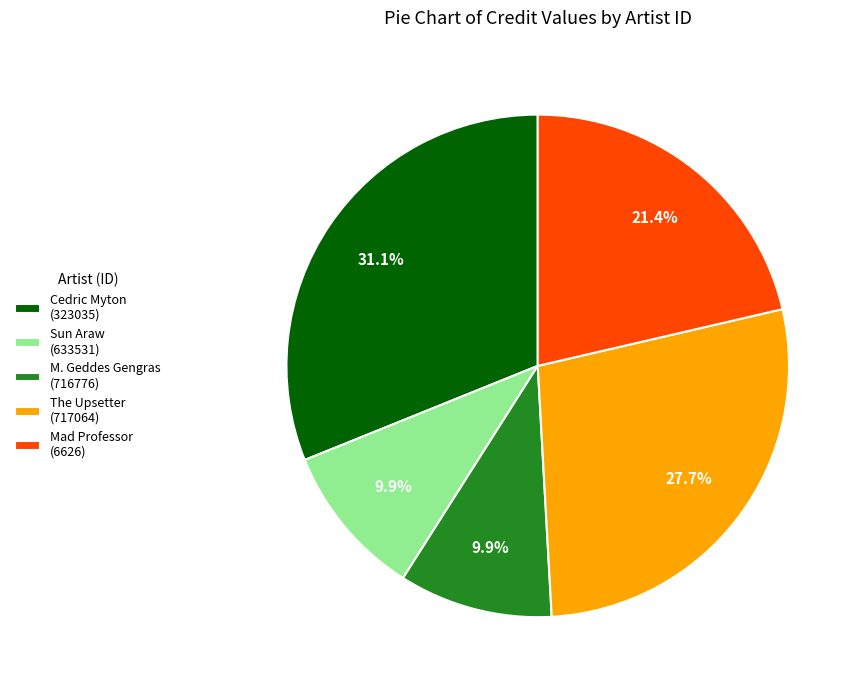

Is there any slice that represents more than half of the pie?

No